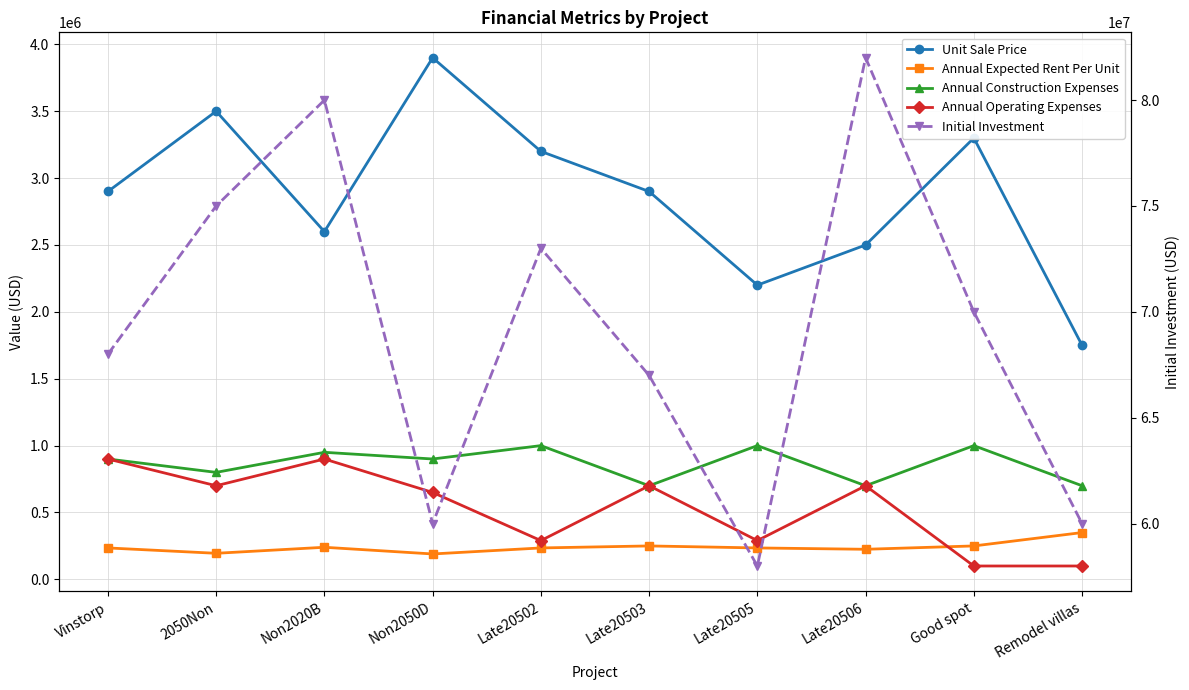

How many interior local valleys does the Annual Operating Expenses series have?

3